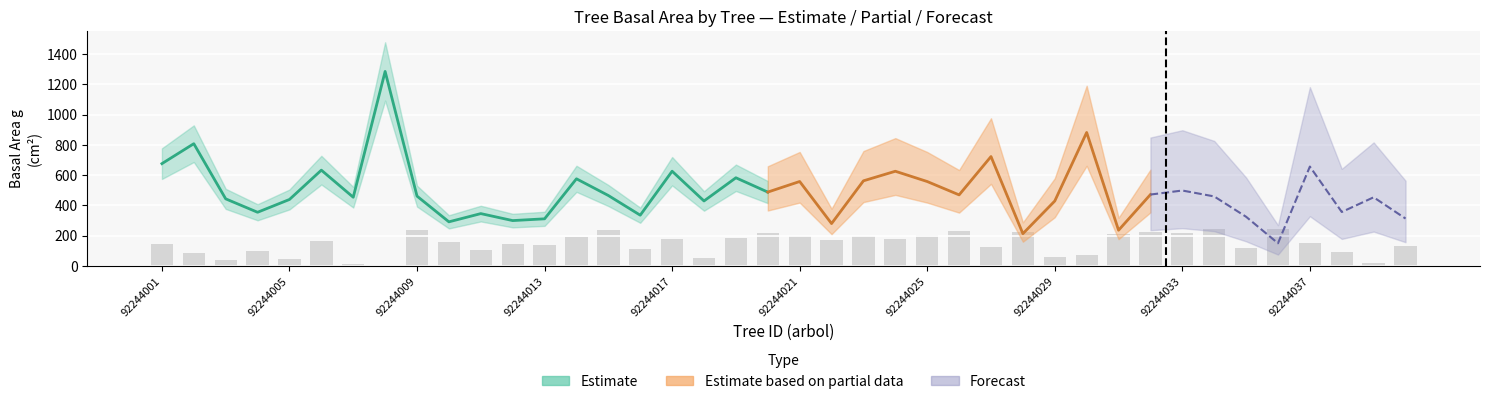

What is the difference between the maximum and minimum values?

246.6